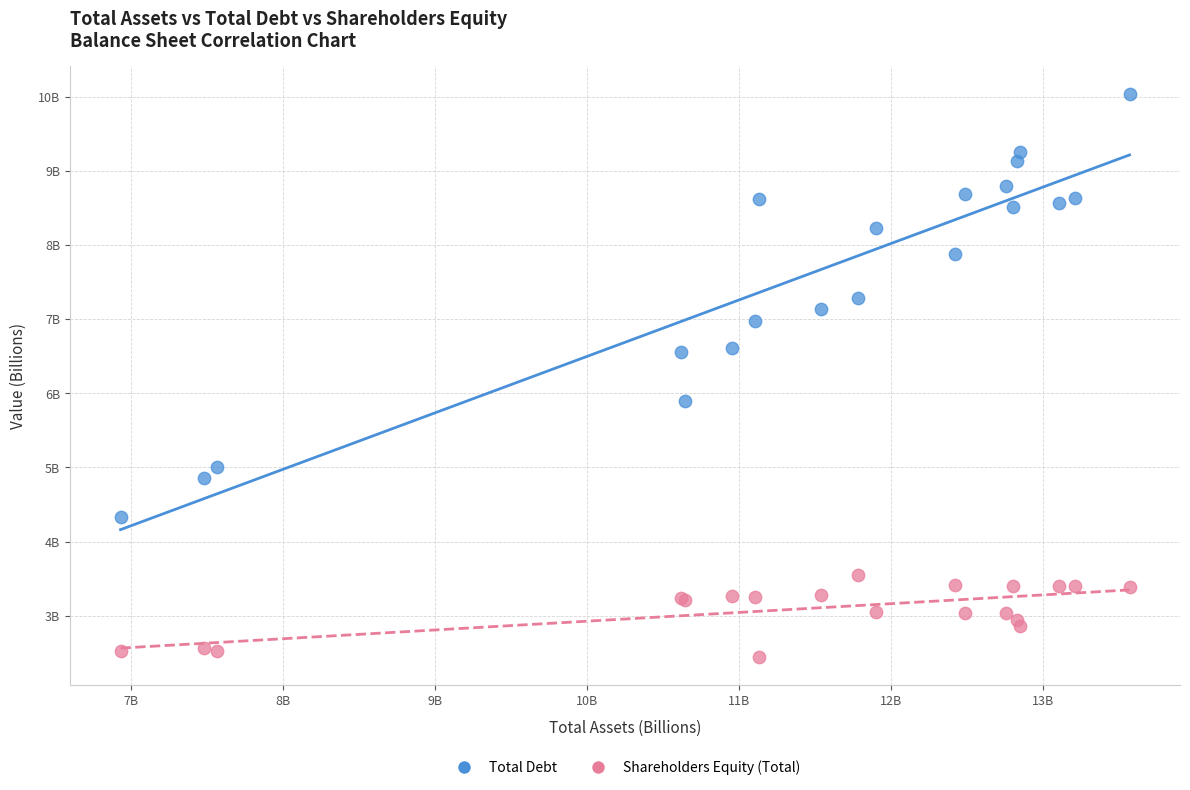

Which series has the widest spread of Y values?

Total Debt